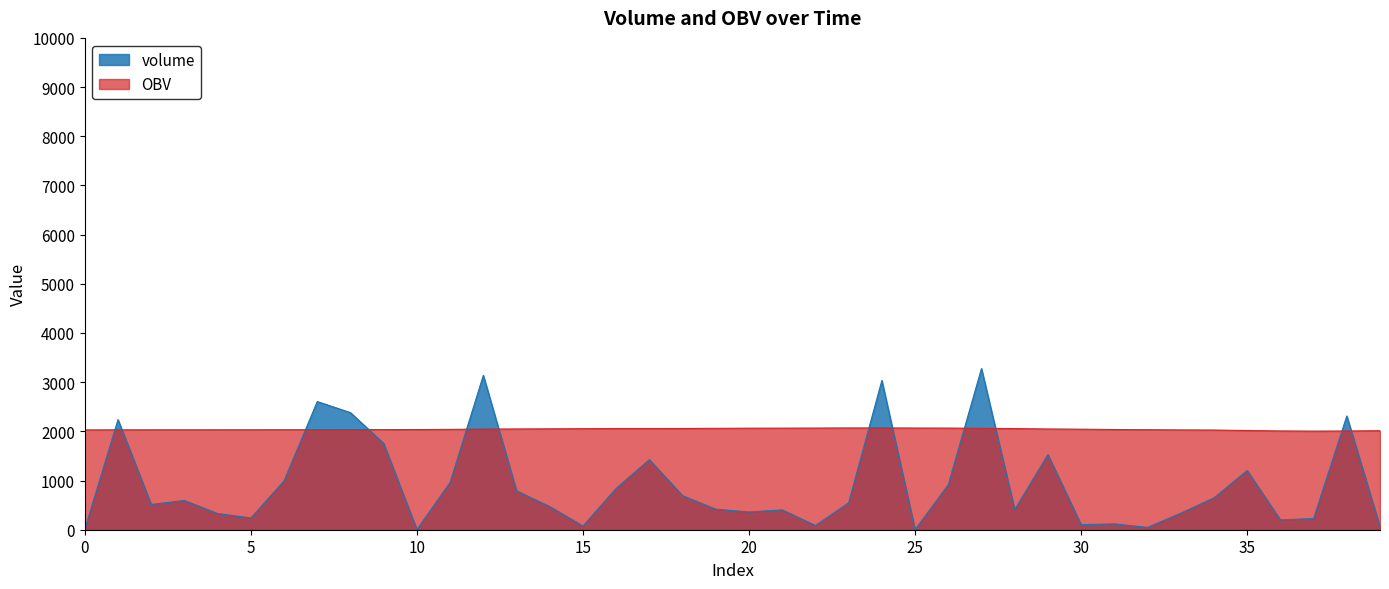

Which category has the highest value across all series?

27